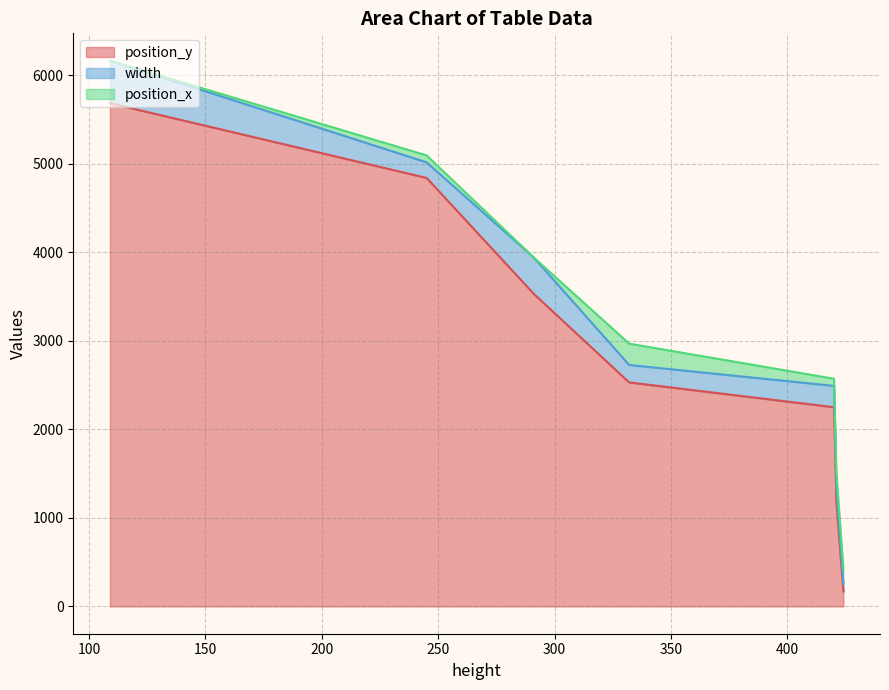

List the series in order of their peak value, highest first.

position_y, width, position_x